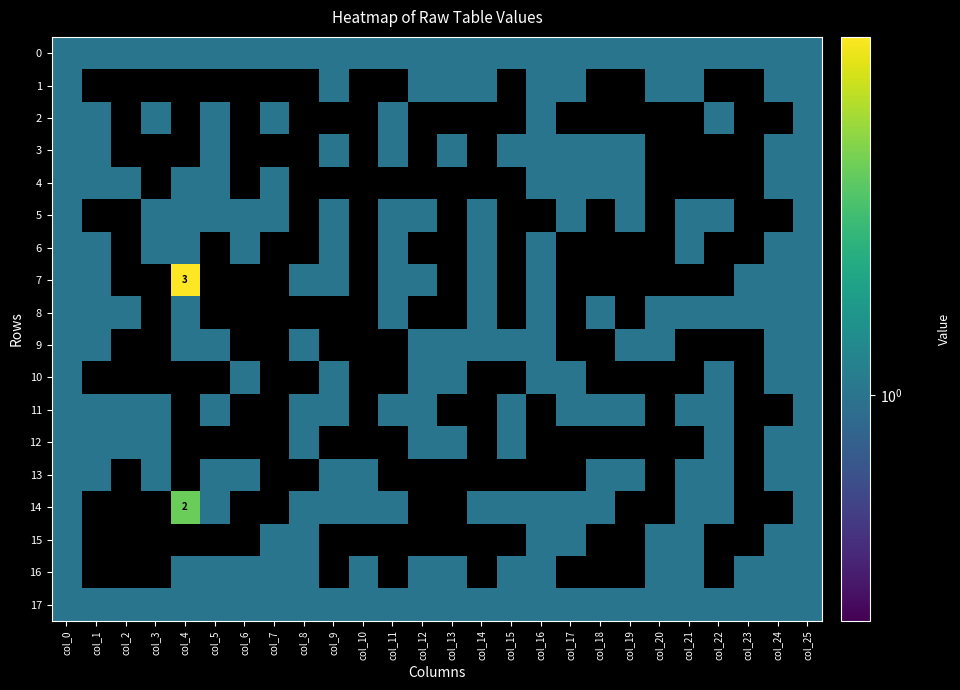

Which label corresponds to the largest value in the chart?

col_4